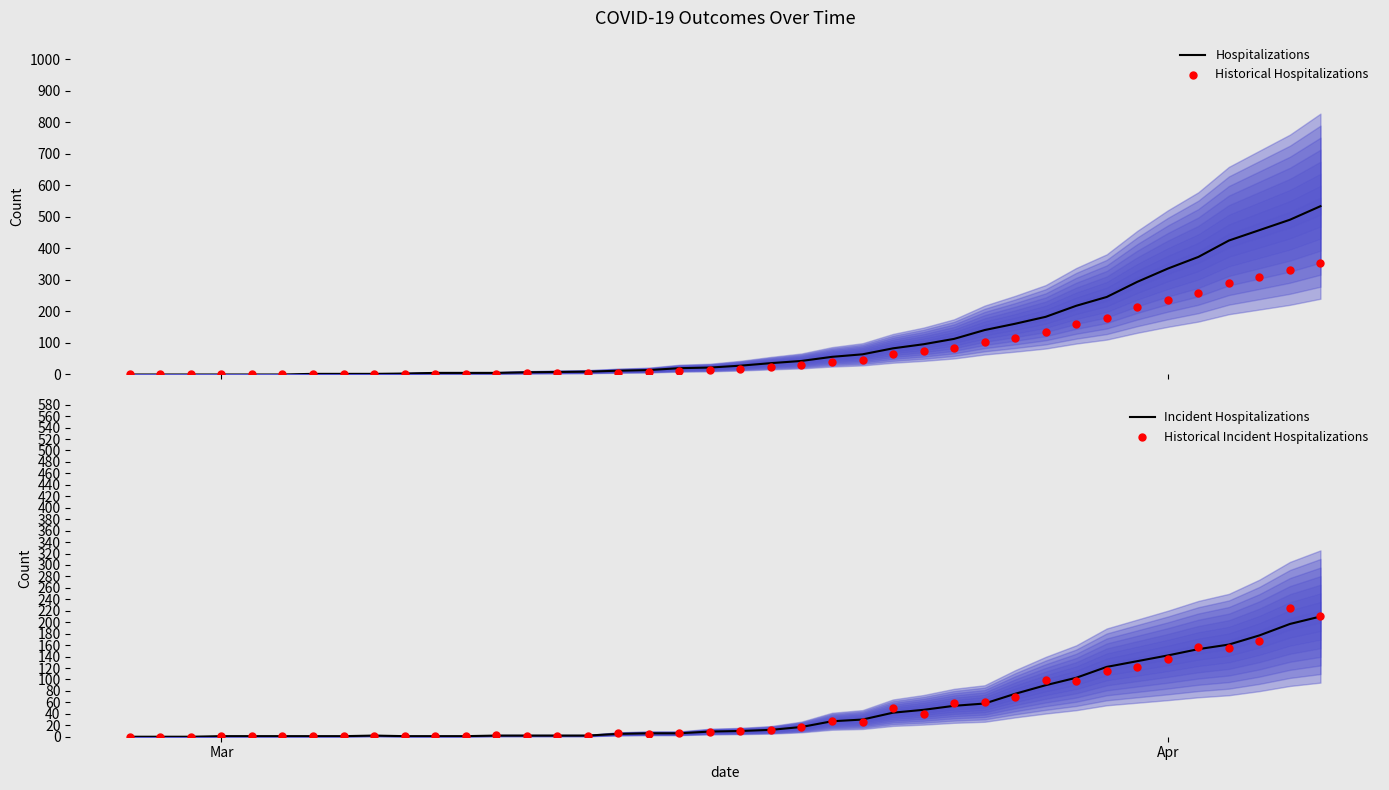

What are all the series names shown in the legend?

Hospitalizations, Historical Hospitalizations, Incident Hospitalizations, Historical Incident Hospitalizations